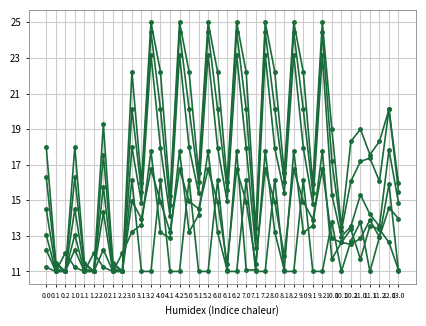

Is this an area chart (filled region under the line)?

No